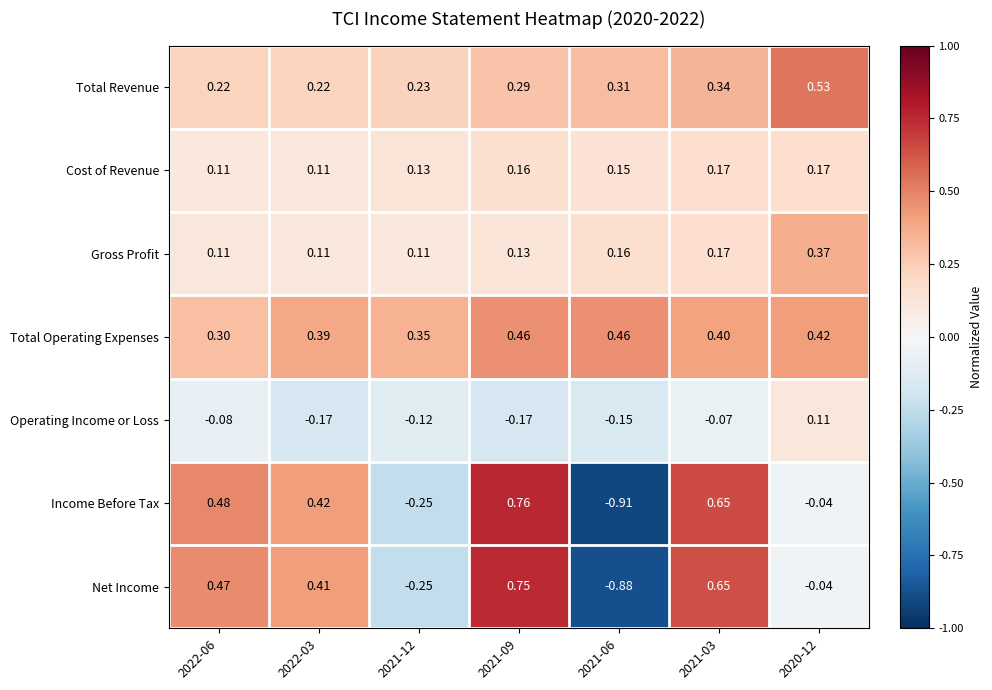

Between 2021-09 and 2021-03, which series saw the biggest shift?

Income Before Tax